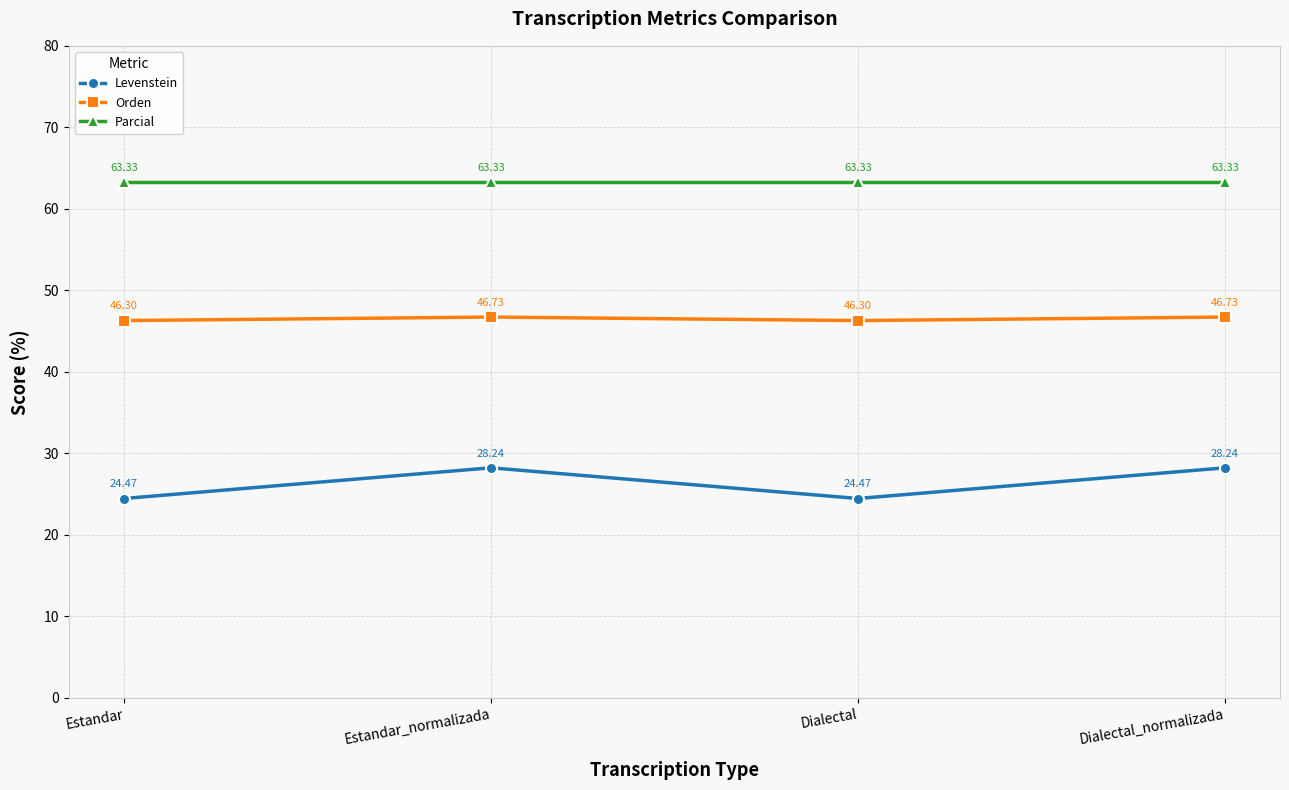

At Estandar_normalizada, list the series in order from largest to smallest.

Parcial, Orden, Levenstein